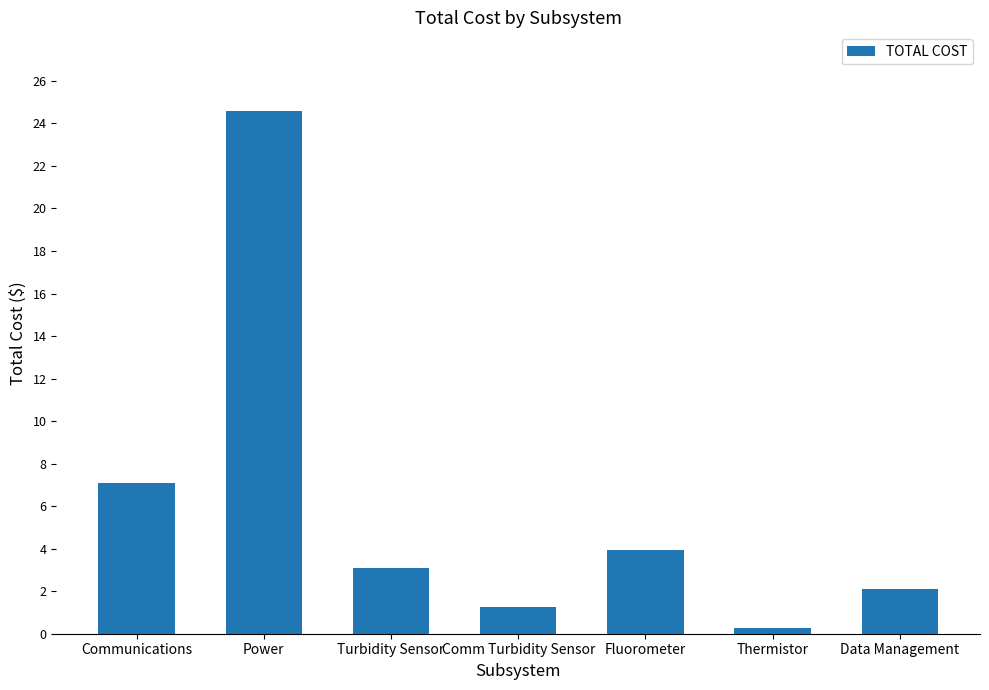

Read the value at Power.

24.6